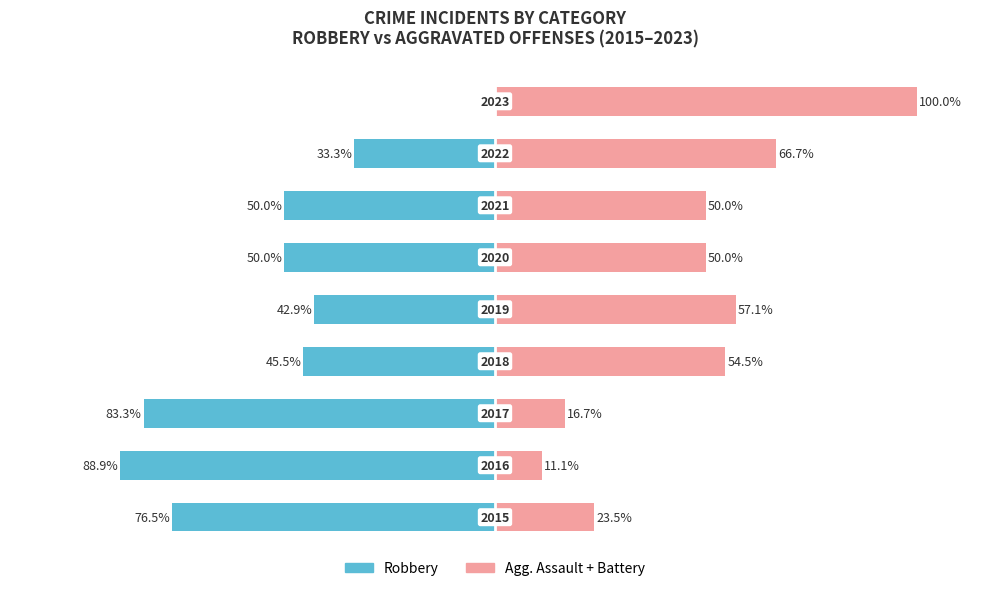

How many data points in Robbery are less than -50?

3